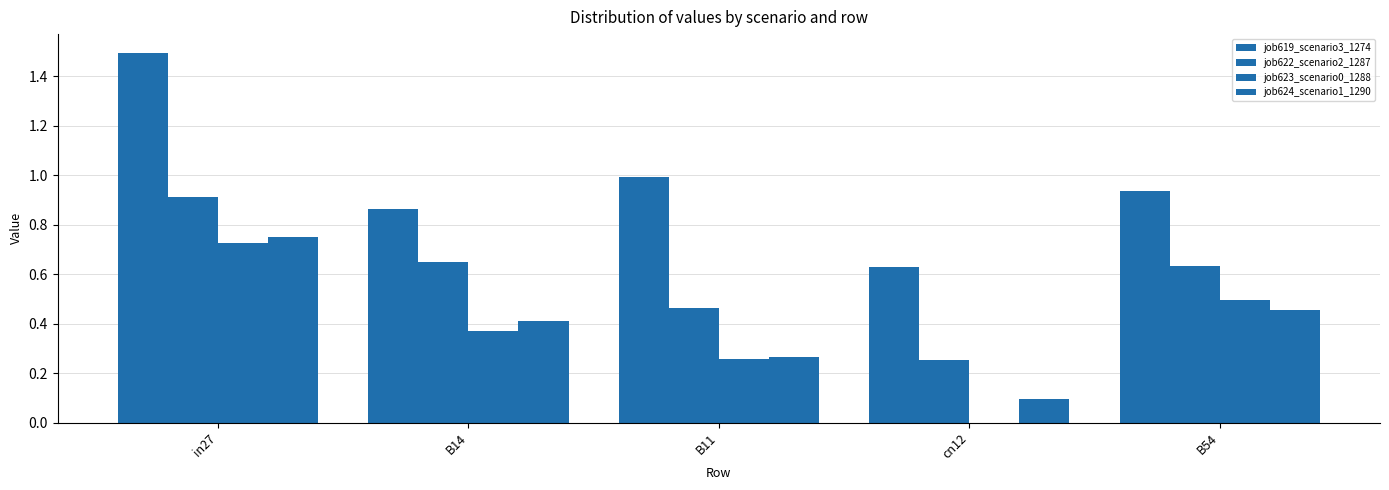

Does the chart contain stacked bars?

No